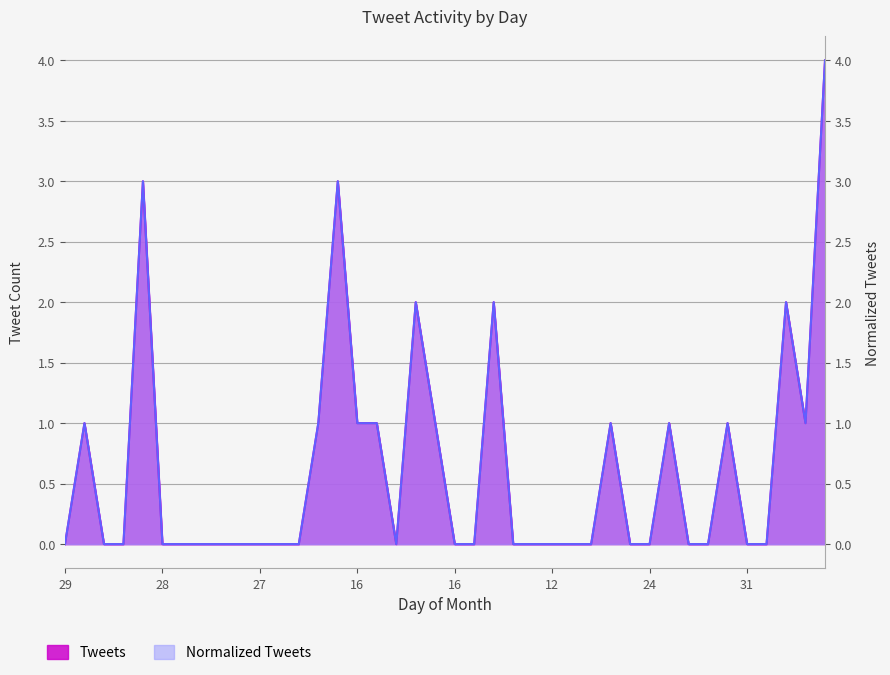

What is the sum of all Tweets values?

25.0